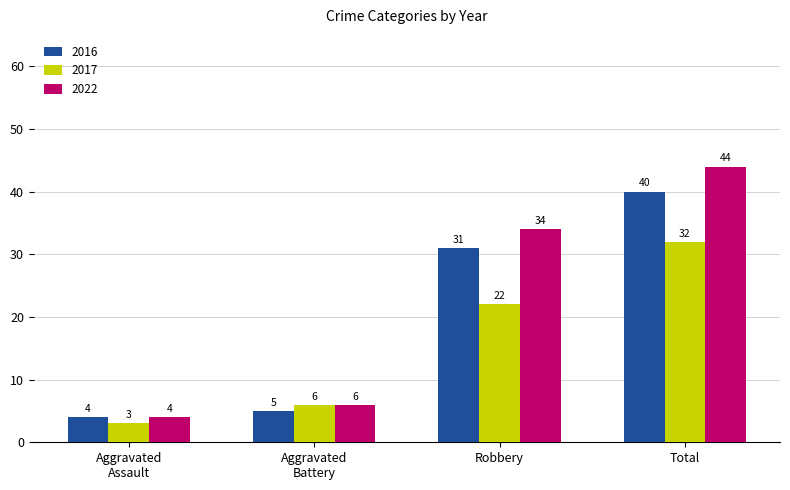

Rank the series by their maximum value, from highest to lowest.

2022, 2016, 2017